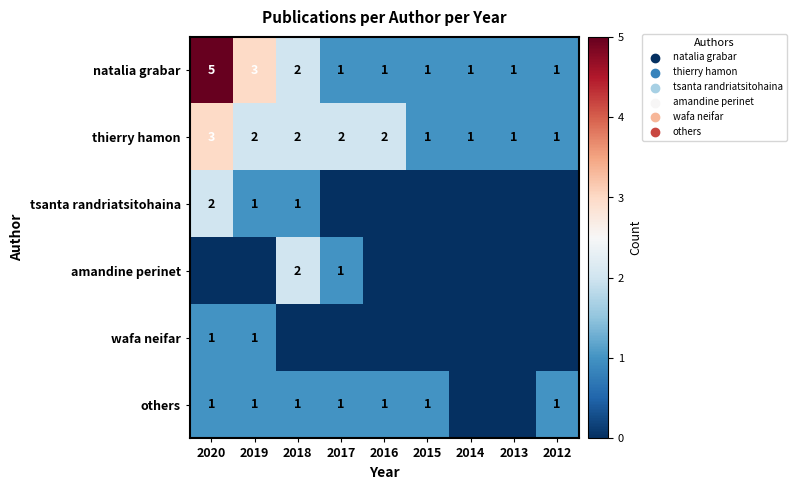

What is the highest value of the natalia grabar series?

5